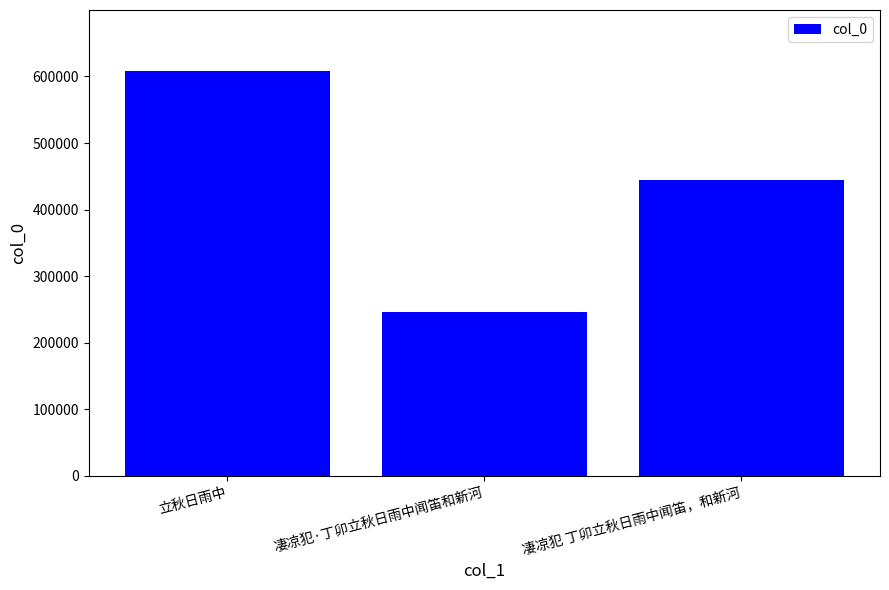

How many bars are there in total?

3